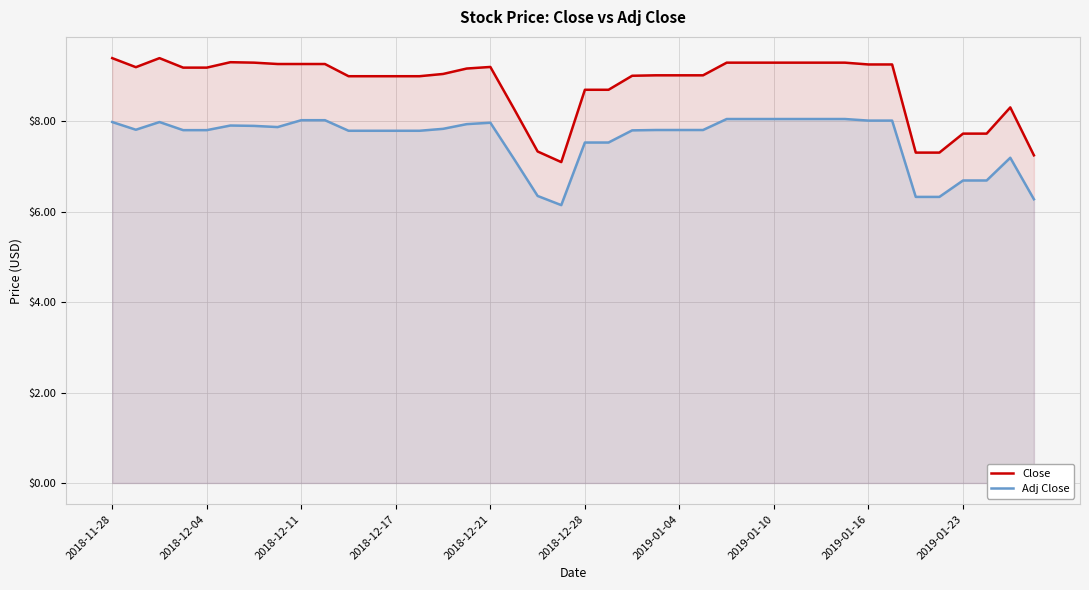

Which series has the largest range (max minus min)?

Close